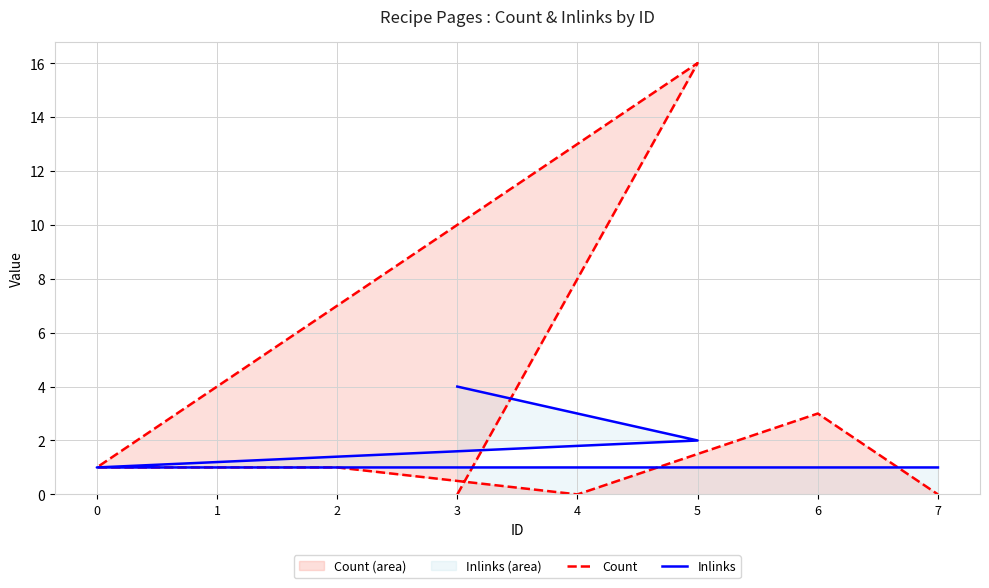

Count the number of data series in this chart.

2